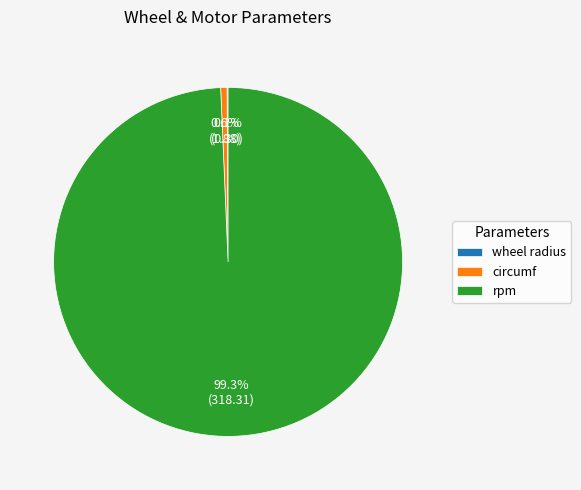

To the nearest percent, what is the difference between the largest and smallest slice percentages?

99%